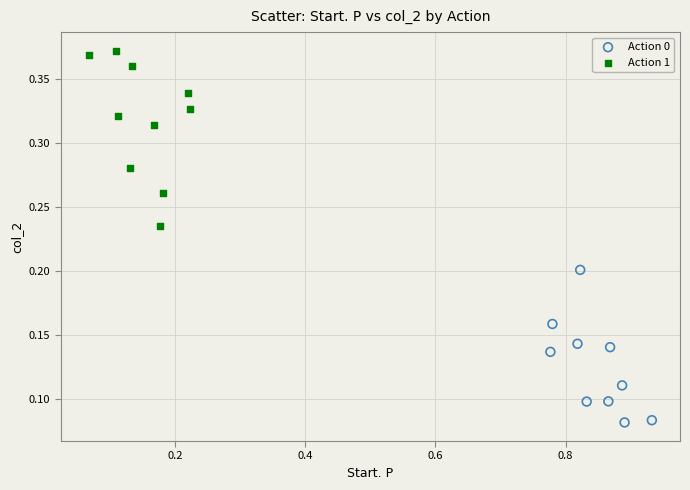

Which series contains the highest Y value?

Action 1